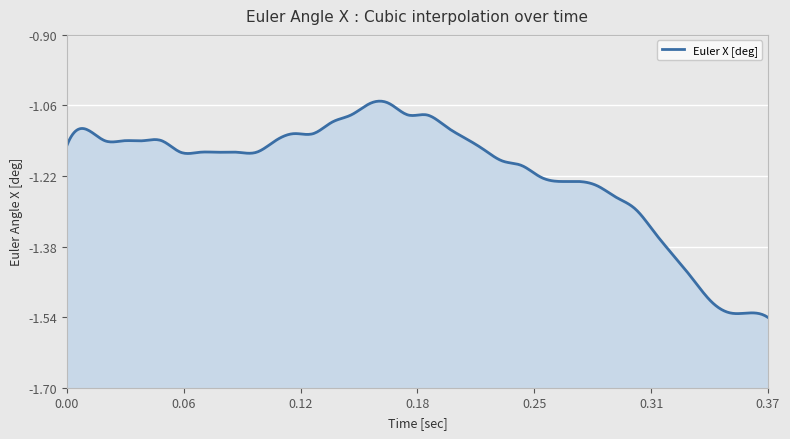

What is the greatest value displayed?

-1.1